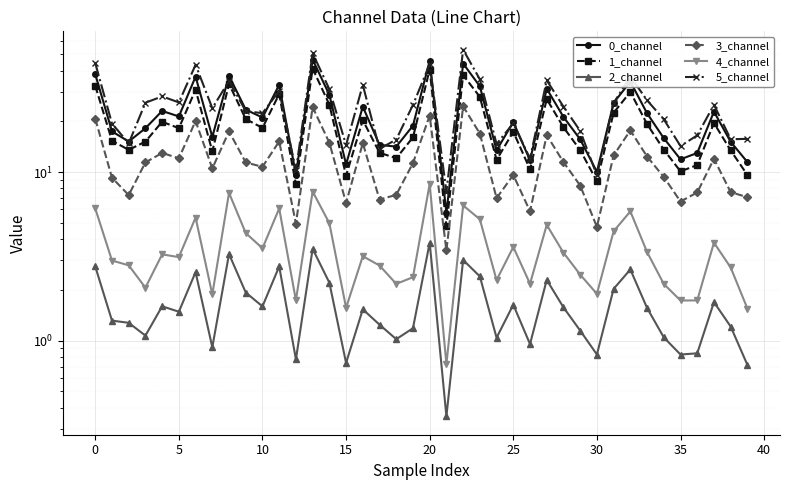

What is the label of the 26th point from the right?

14